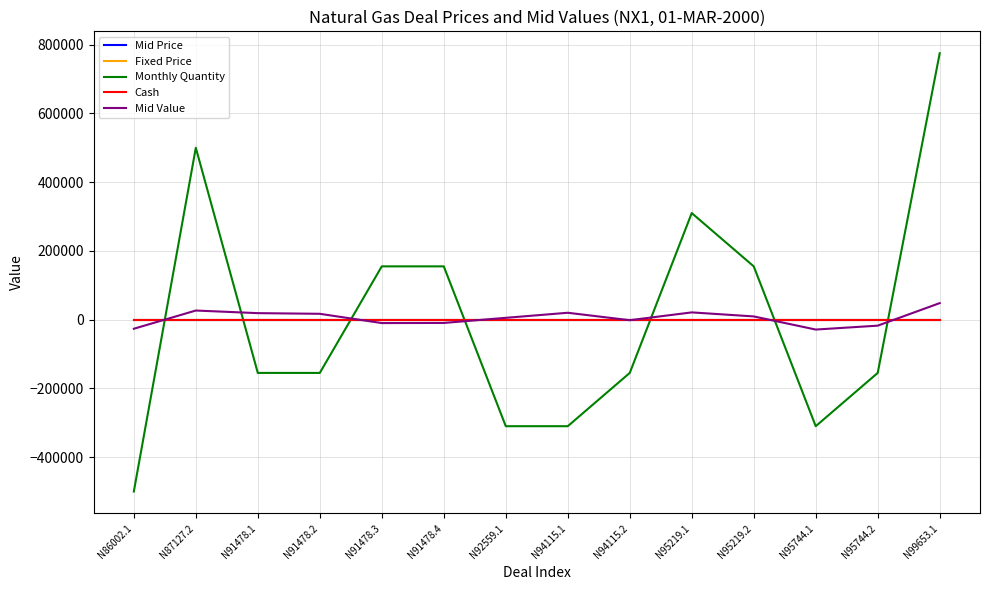

Where do Fixed Price and Mid Price first cross each other?

N87127.2 and N91478.1